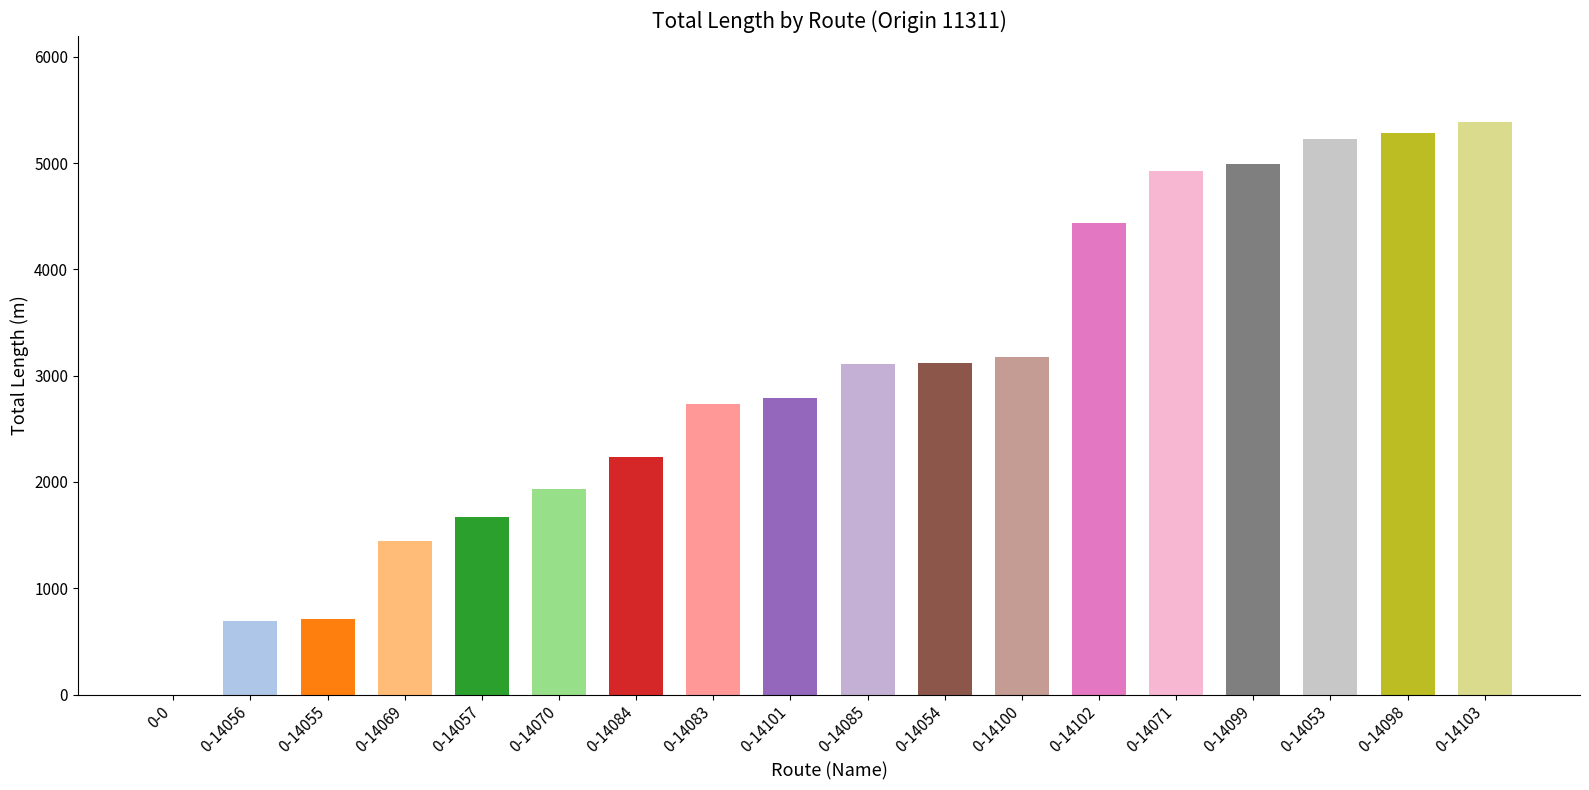

Approximately how many times larger is the value at 0-14071 compared to 0-14069?

3.4